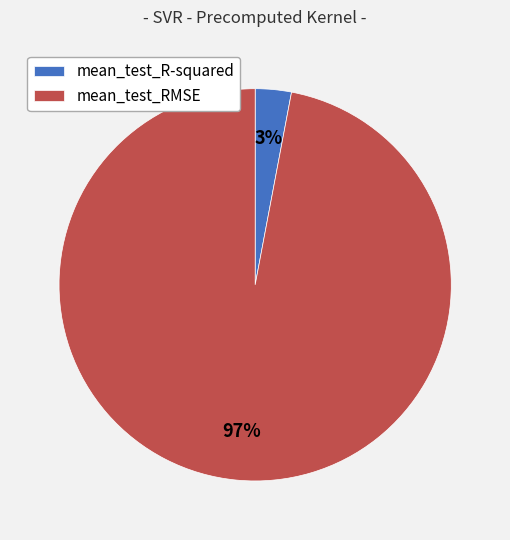

The mean_test_R-squared slice represents 3% of the pie. True or false?

True